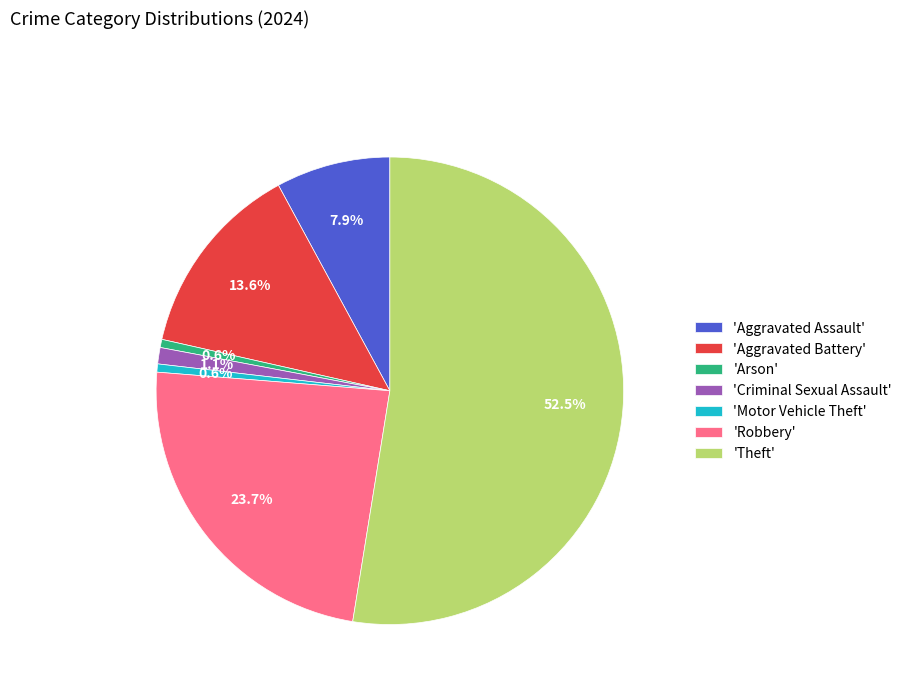

Approximately how many times larger is the value at 'Aggravated Battery' compared to 'Robbery'?

0.6